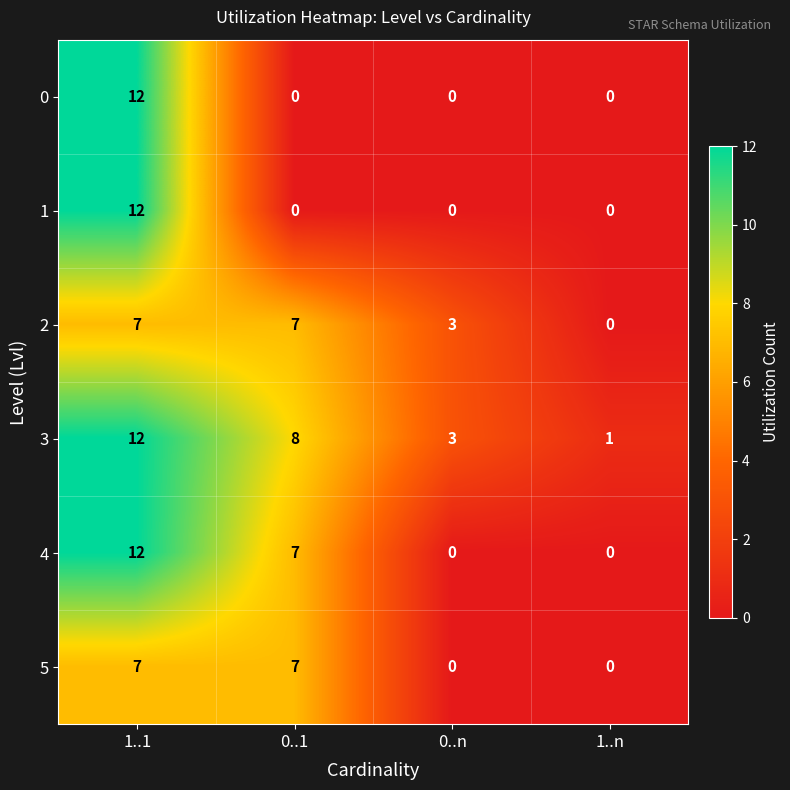

How many 1 values are between 0 and 12?

4